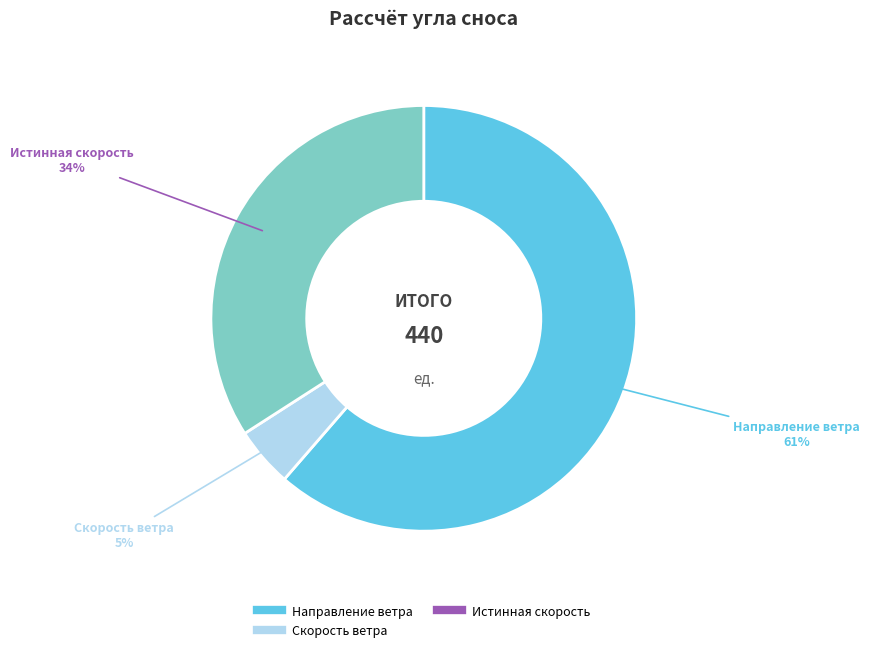

Is there any slice that represents more than half of the pie?

Yes